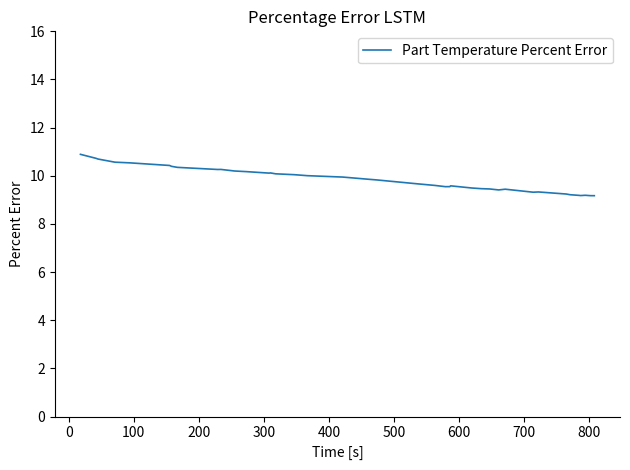

What is the smallest value displayed?

9.2